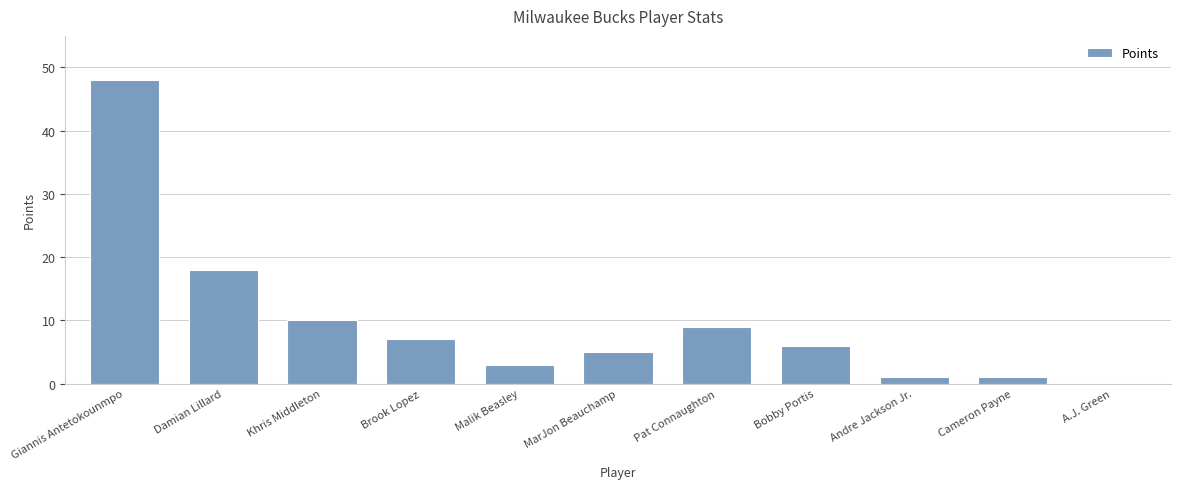

At which category does the chart reach its peak across all series?

Giannis Antetokounmpo